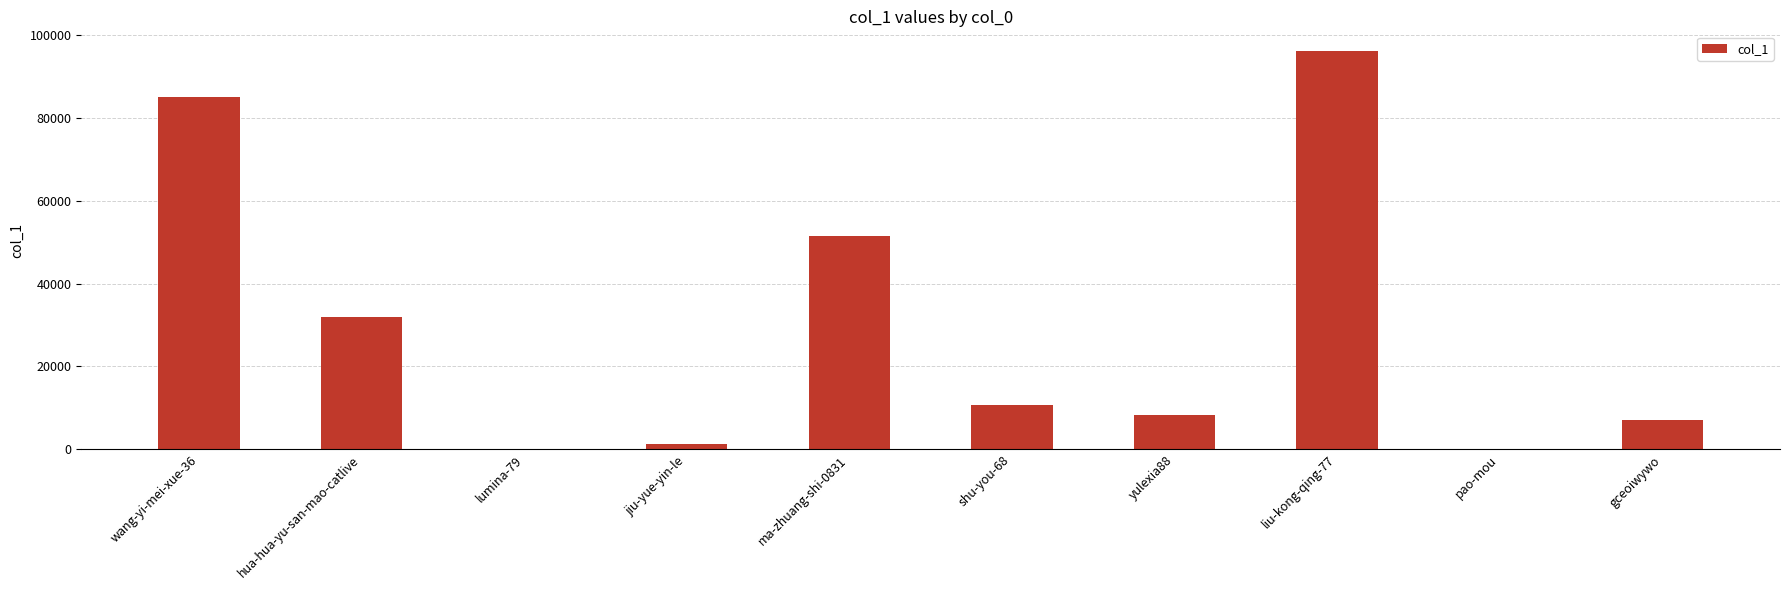

Is it true that the value at shu-you-68 is 10679?

True